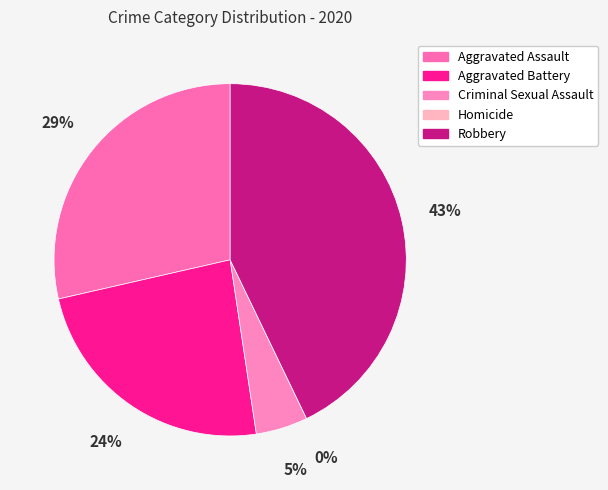

Rank the categories by value from highest to lowest.

Robbery, Aggravated Assault, Aggravated Battery, Criminal Sexual Assault, Homicide